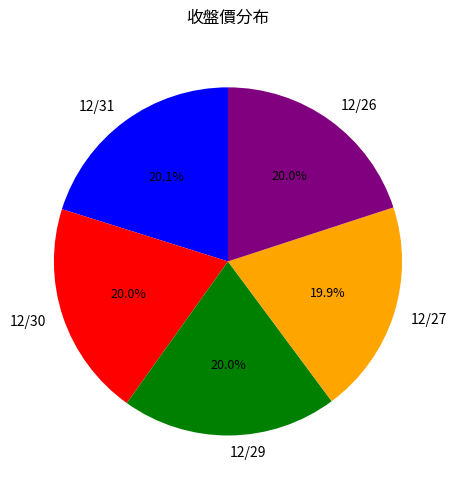

What is the ratio of the value at 12/30 to the value at 12/29?

1.0